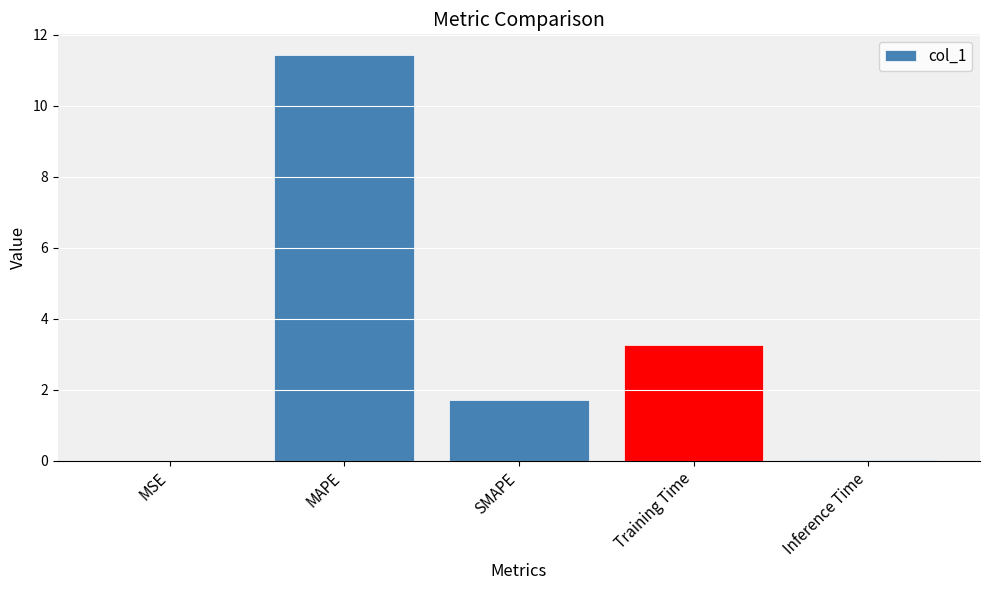

What is the sum of all values?

16.4